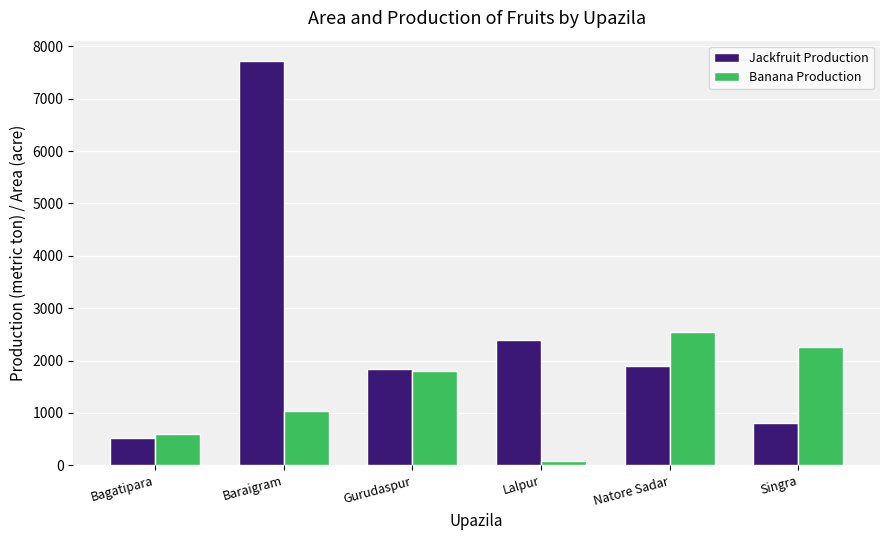

Which series has the largest total across all categories?

Jackfruit Production